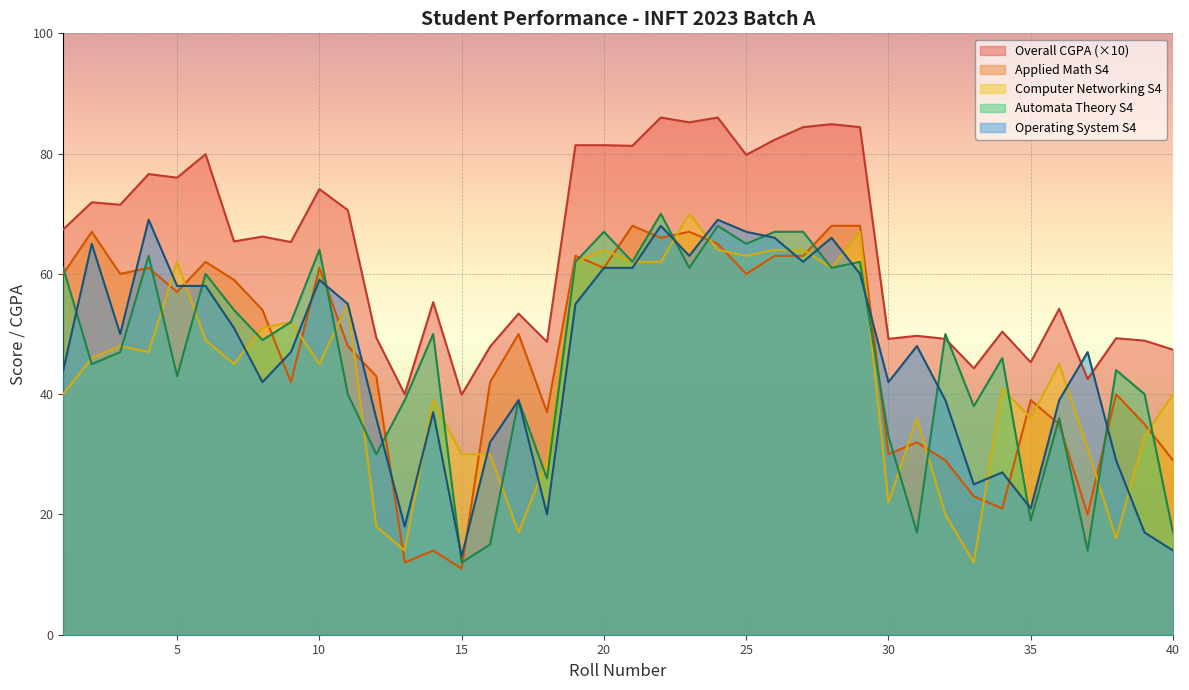

True or false: OPERATING SYSTEM S4 has a value of 32.0 at 16.

True